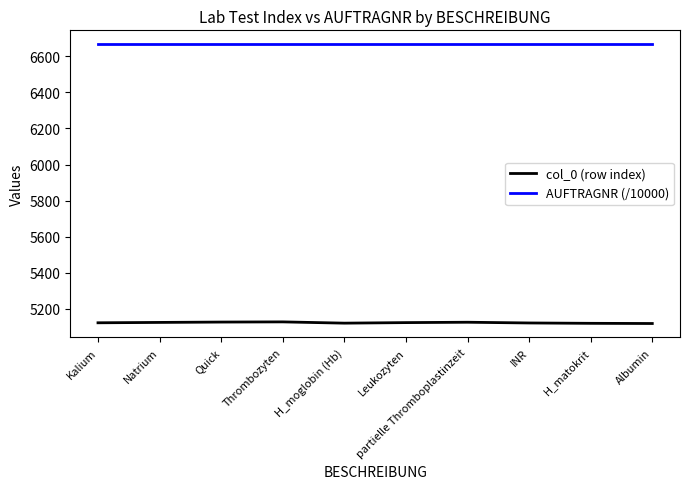

What is the highest value of the AUFTRAGNR (/10000) series?

6666.0